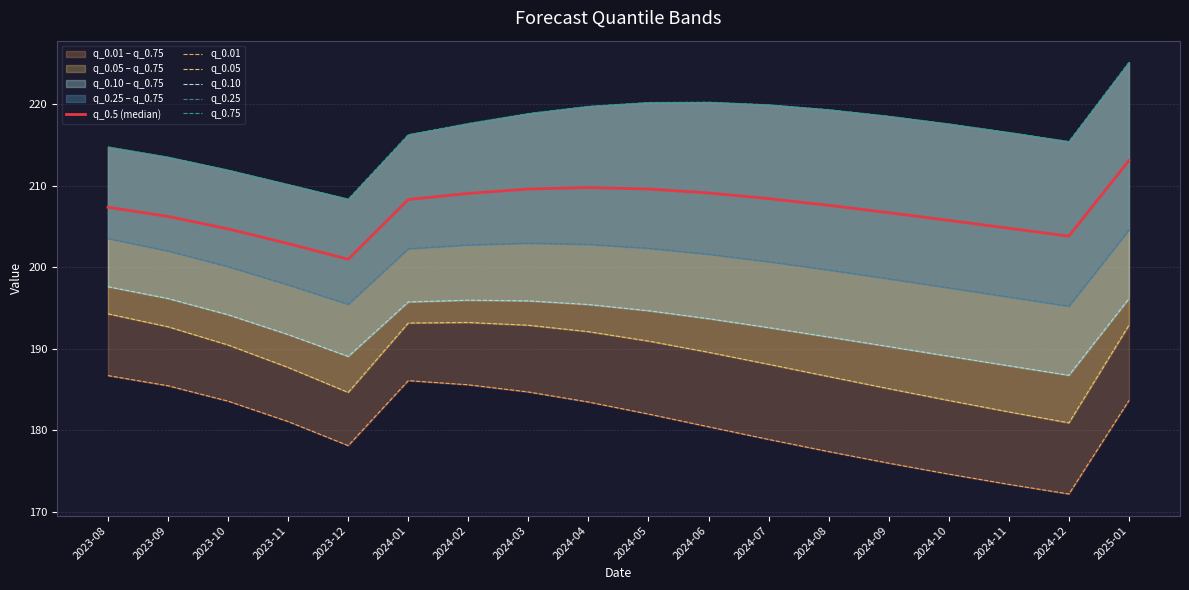

True or false: q_0.05 and q_0.10 cross at least once.

False